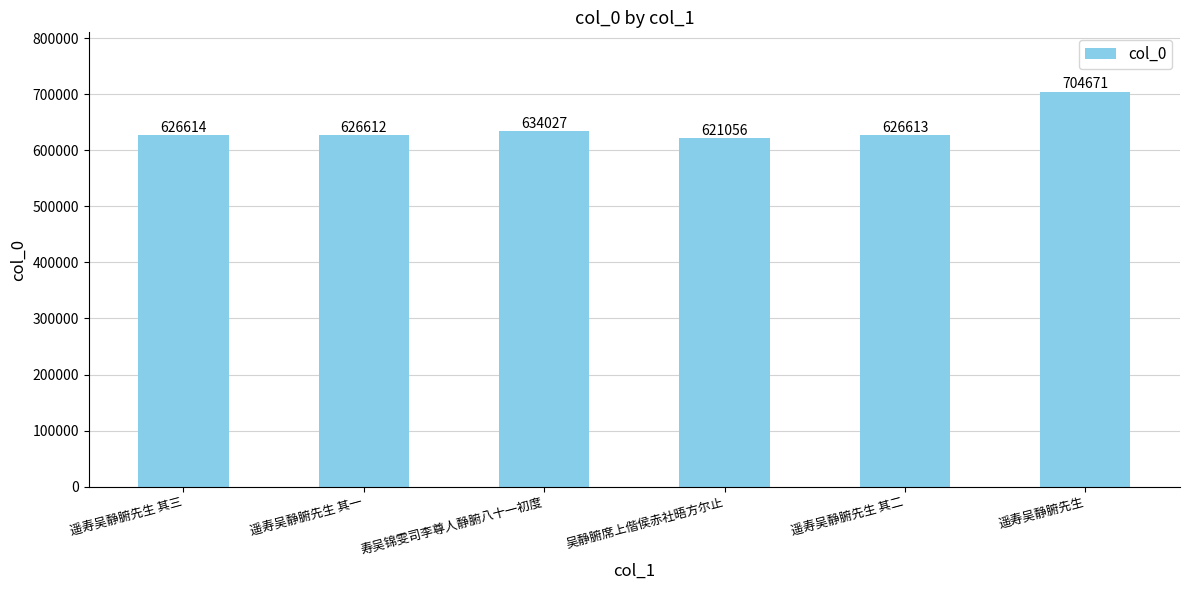

Read the value at 寿吴锦雯司李尊人静腑八十一初度, to the nearest 100.

634000